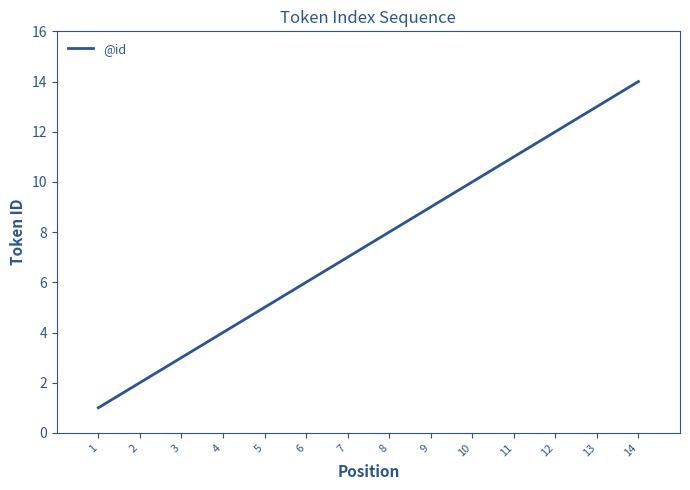

True or false: the data shows 7 at 13.

False